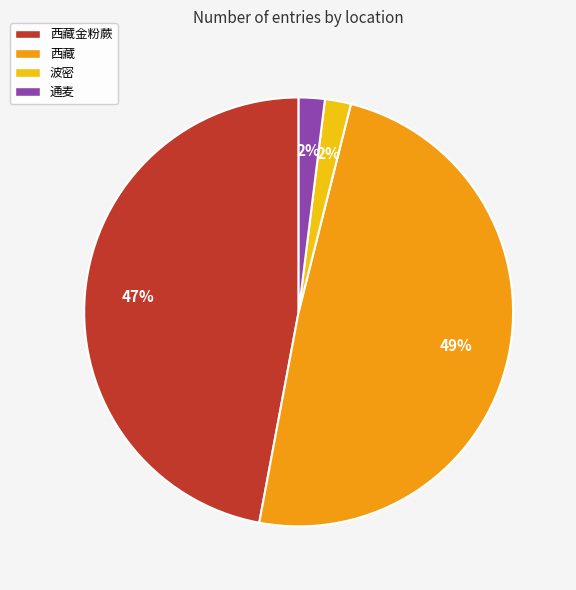

How many segments does this pie chart have?

4